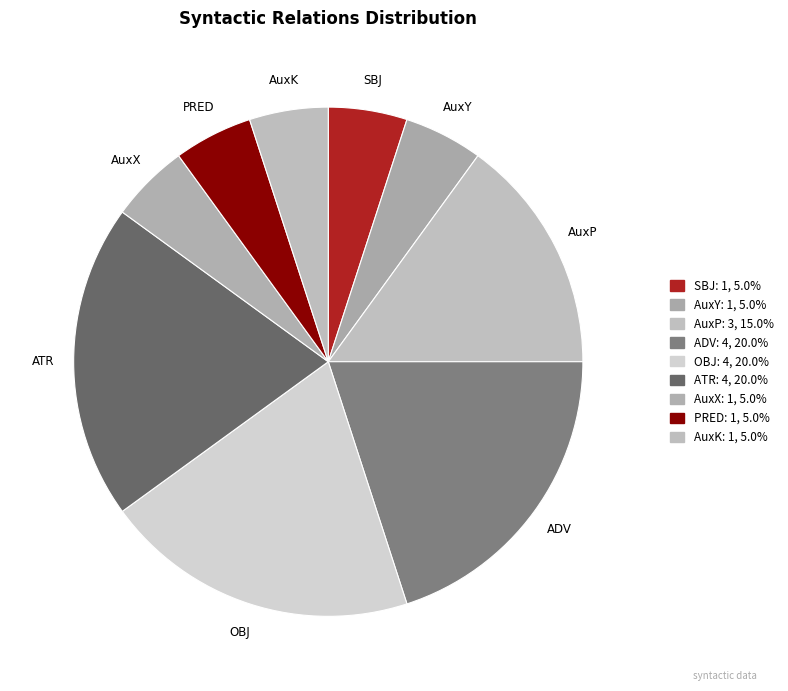

What is the change in value from AuxP to AuxK?

-2